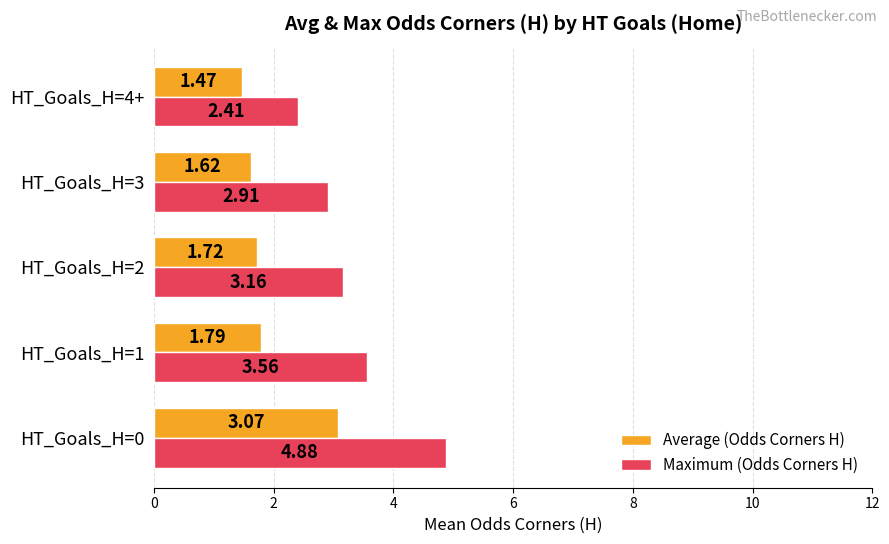

What is the highest value of the Maximum (Odds Corners H) series?

4.9